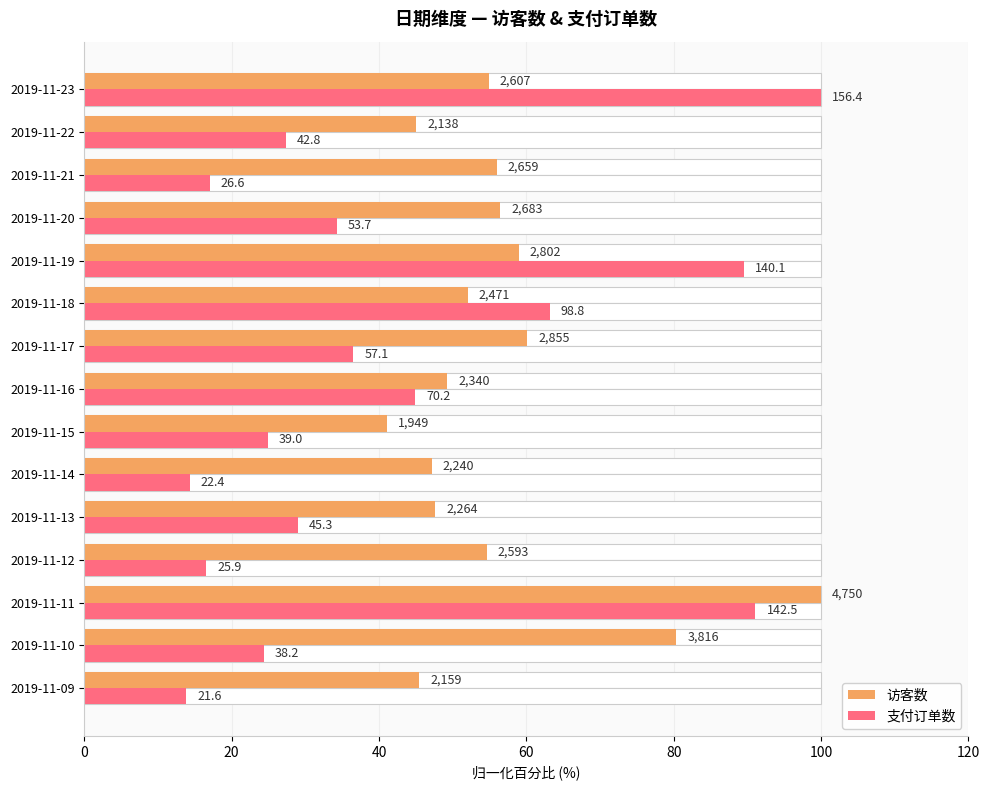

Reading left to right, transcribe all the data shown in this chart.

访客数: 45.5	80.3	100.0	54.6	47.7	47.2	41.0	49.3	60.1	52.0	59.0	56.5	56.0	45.0	54.9
支付订单数: 13.8	24.4	91.1	16.6	28.9	14.3	24.9	44.9	36.5	63.2	89.6	34.3	17.0	27.3	100.0